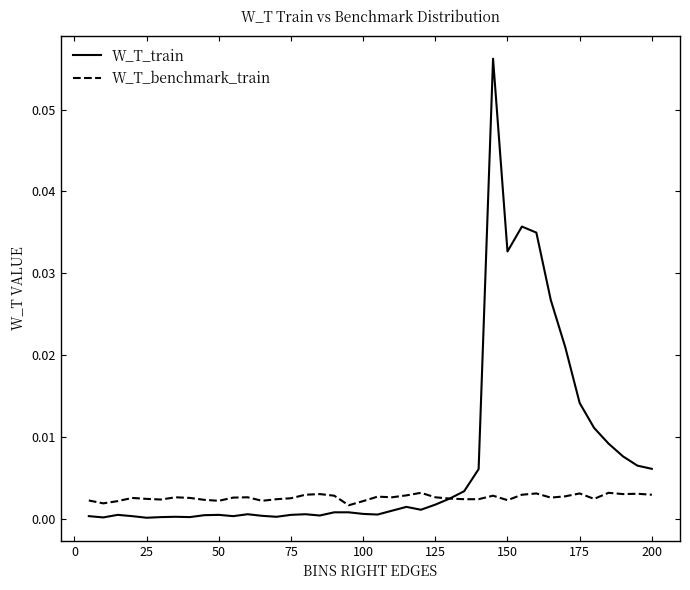

Which series has the largest range (max minus min)?

W_T_train